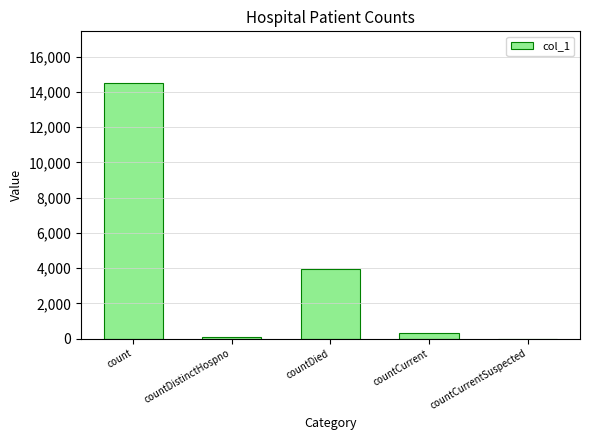

Where is the data nearest to the value 7264?

countDied